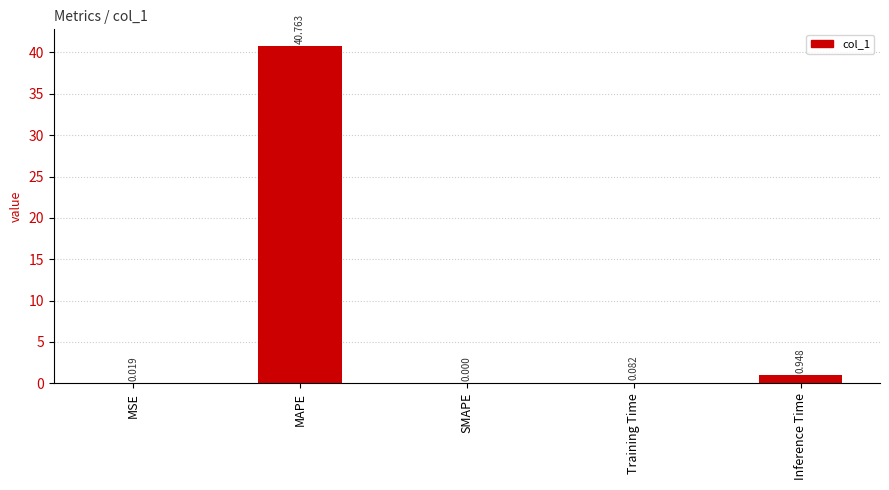

What is the greatest value displayed?

40.8